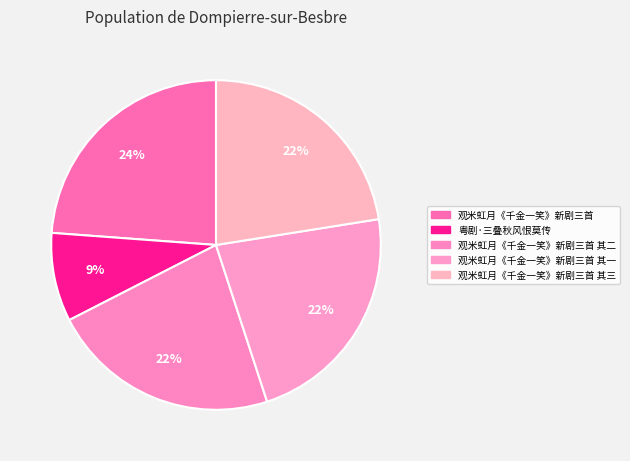

Do 观米虹月《千金一笑》新剧三首 and 观米虹月《千金一笑》新剧三首 其二 together represent more than half of the pie?

No